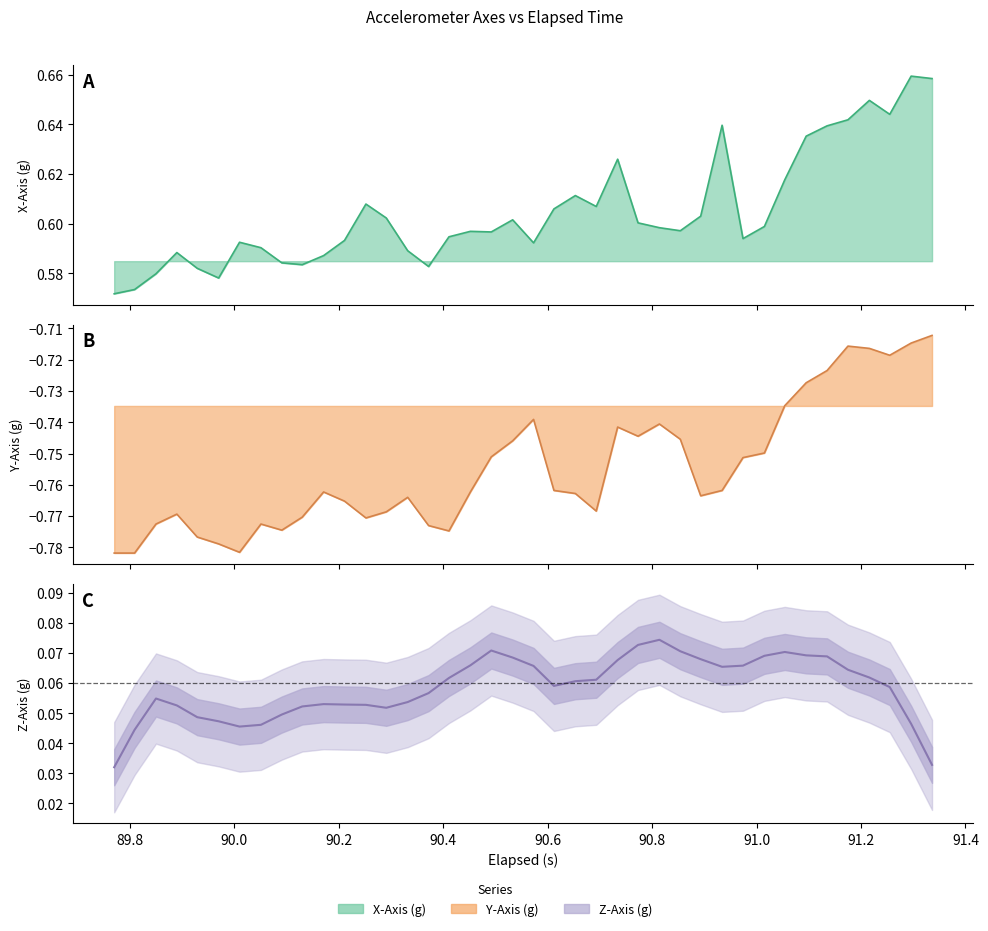

Count the values in the range 0 to 1.

40